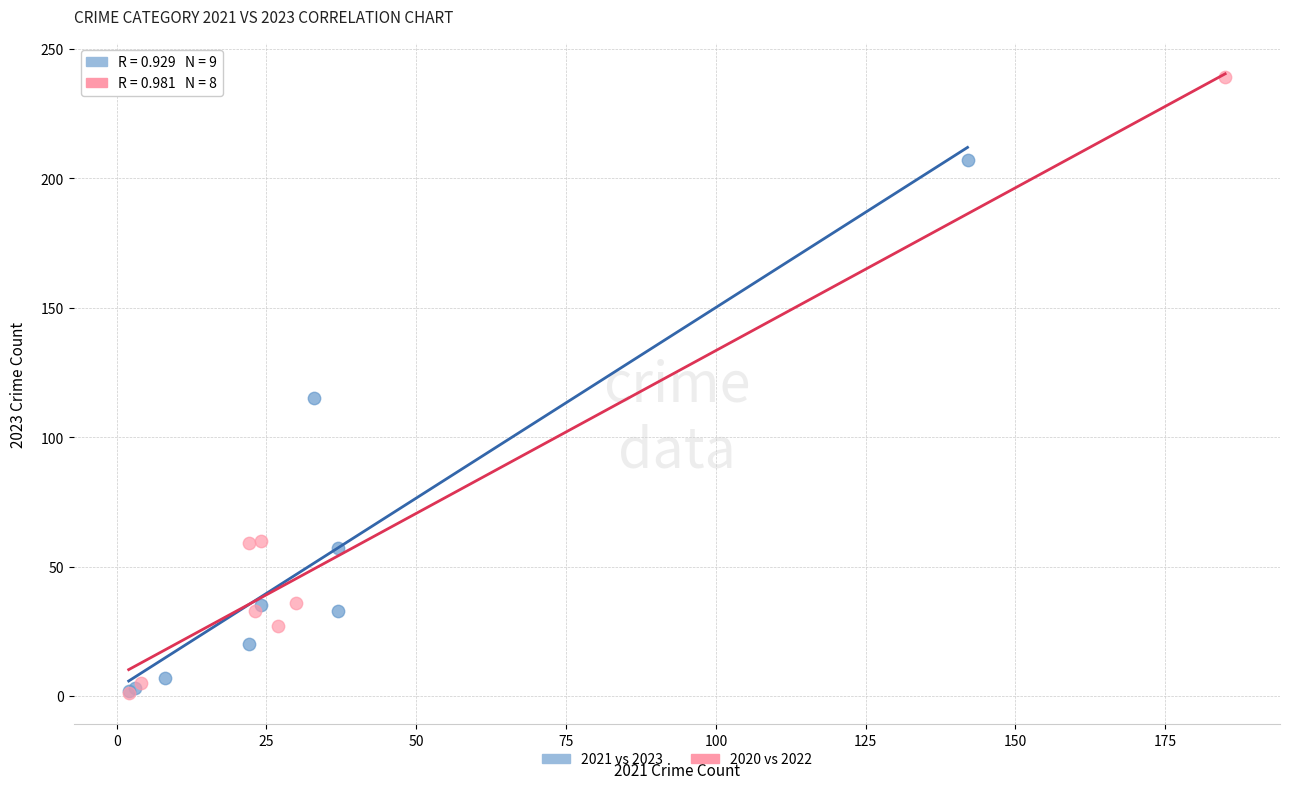

Which series reaches the maximum Y coordinate?

2020 vs 2022